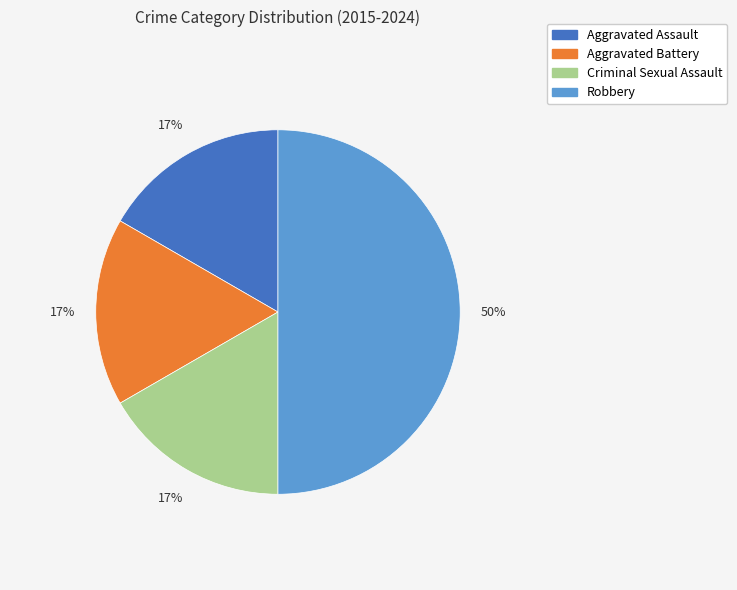

Is the sum of Robbery and Aggravated Battery greater than half?

Yes